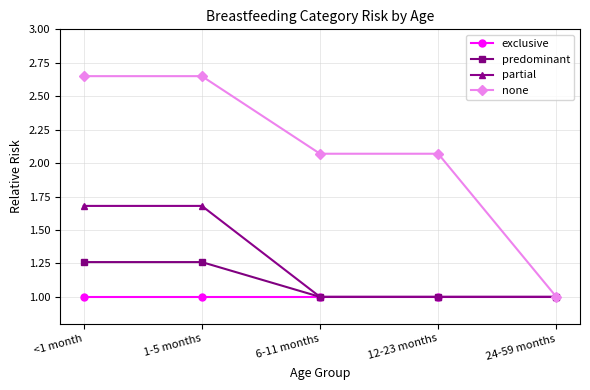

Which series has the largest range (max minus min)?

none